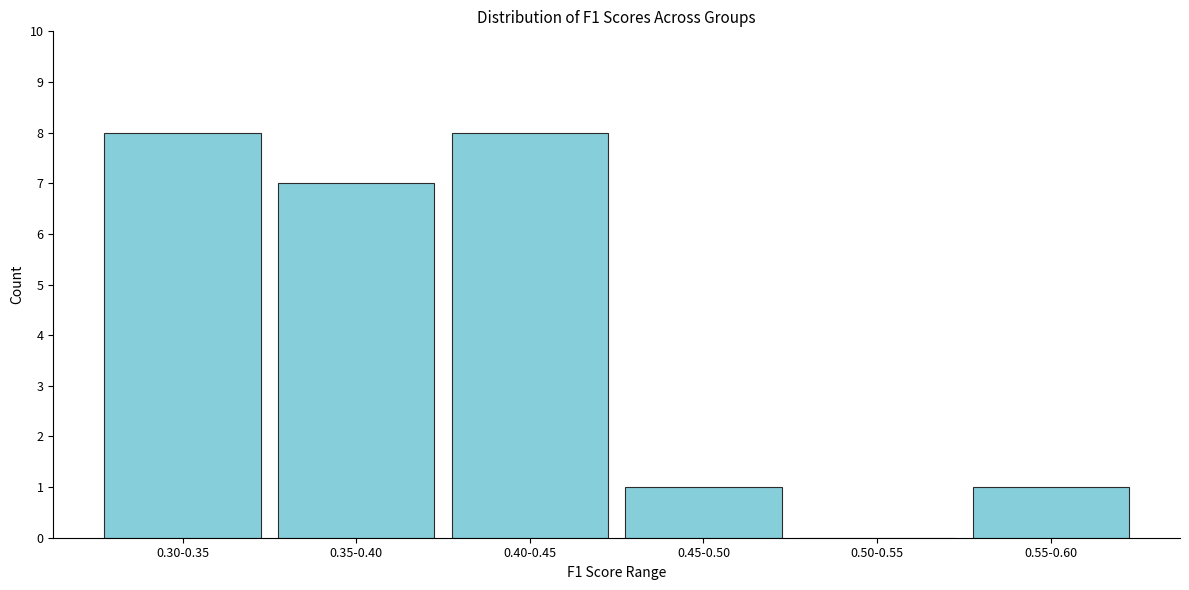

Reading left to right, transcribe all the data shown in this chart.

0.30-0.35=8	0.35-0.40=7	0.40-0.45=8	0.45-0.50=1	0.50-0.55=0	0.55-0.60=1